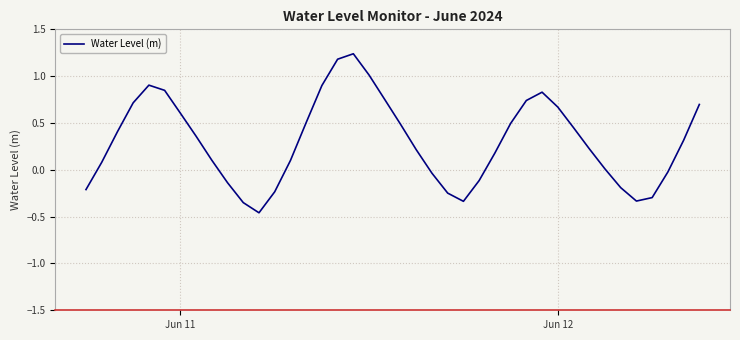

How many series are shown in this chart?

1